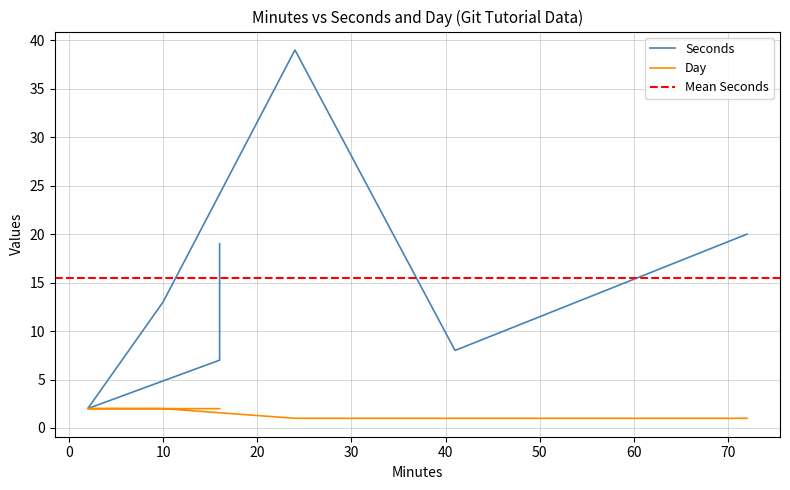

At which category does the chart reach its peak across all series?

24